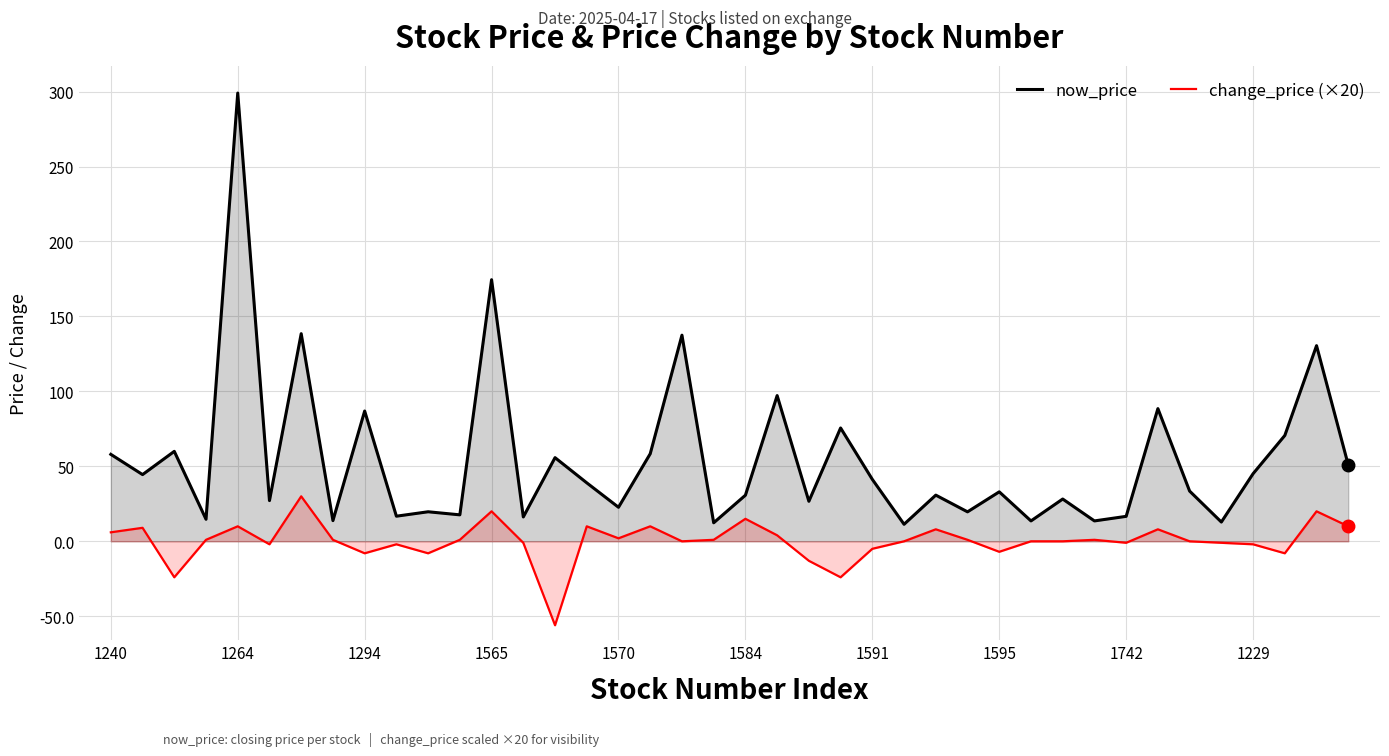

What is the difference between the highest and lowest values at 22?

39.7